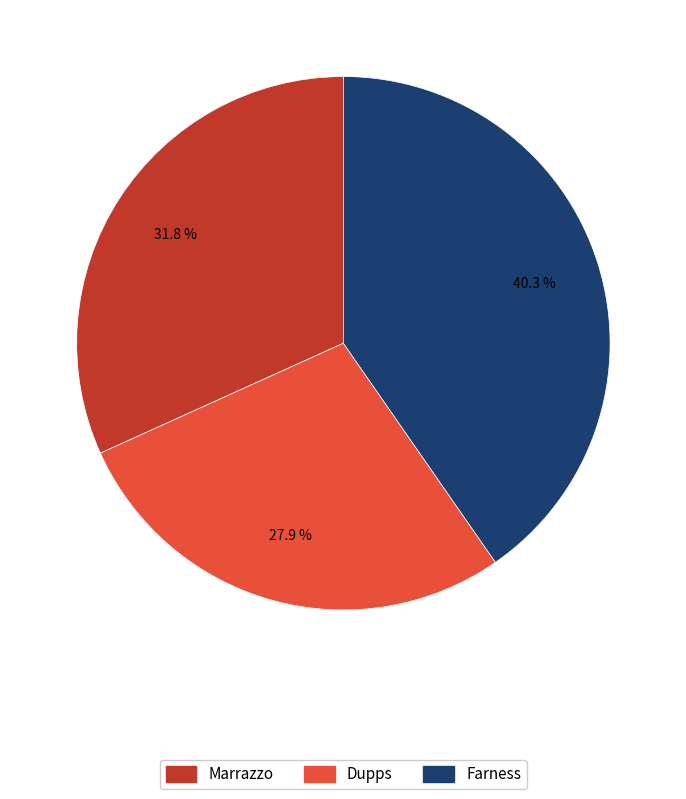

To the nearest percent, what is the average slice percentage?

33%